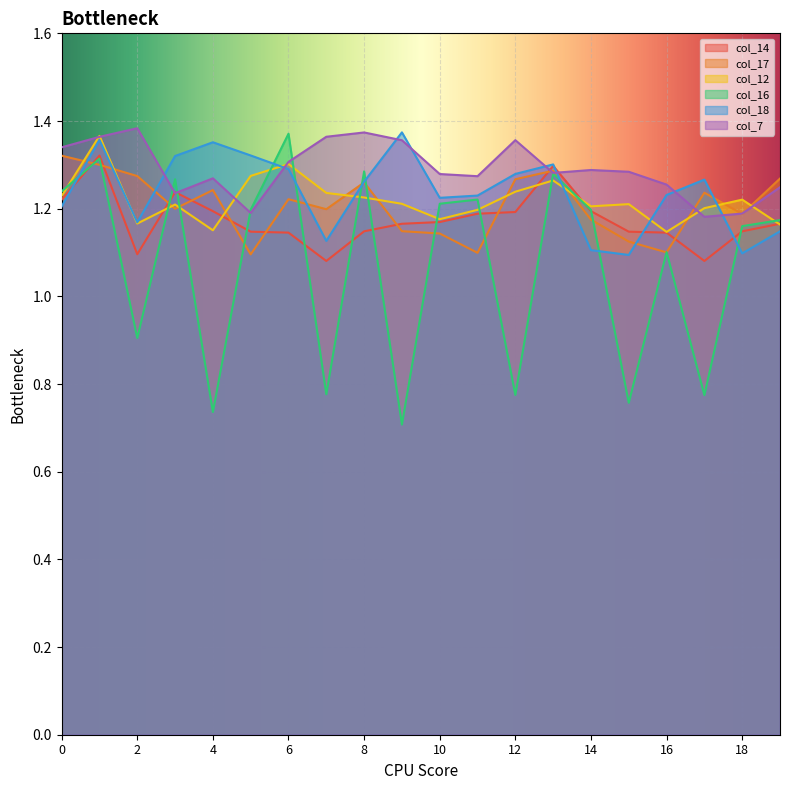

What is the greatest value displayed?

1.4